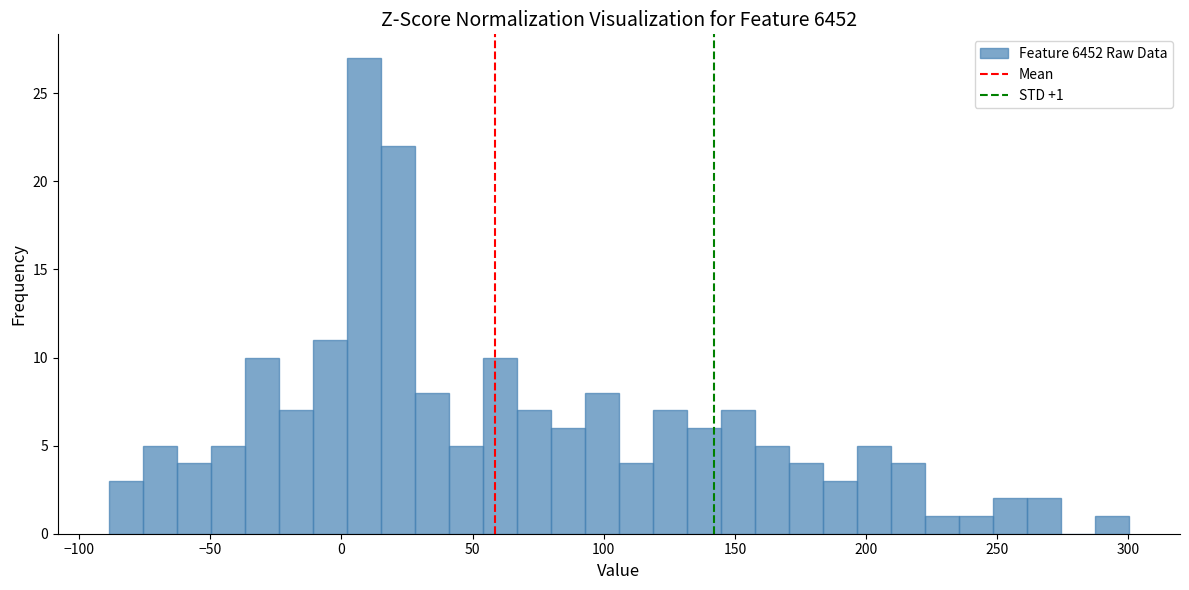

Read against the x-axis, roughly where is the centre of the tallest bar?

10